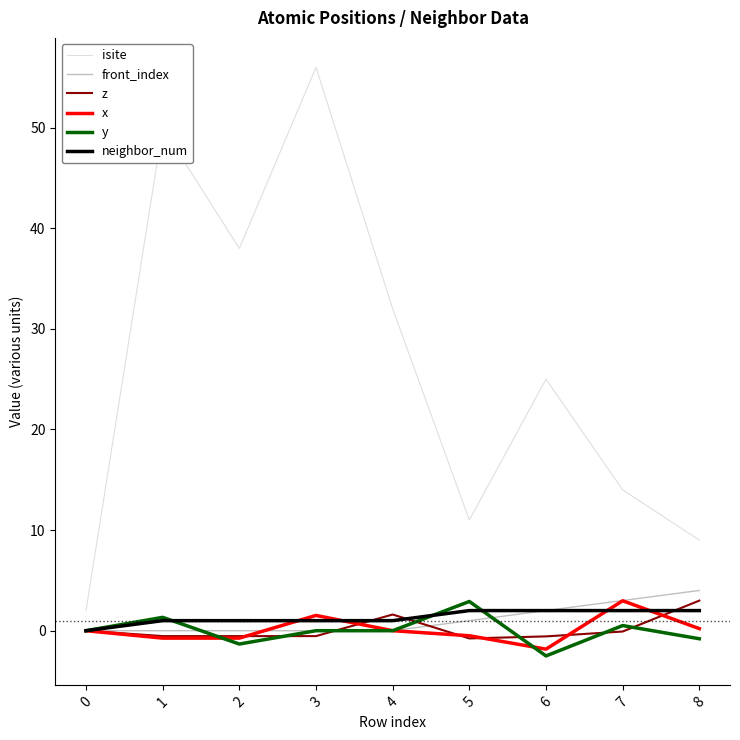

Is it true that isite equals 5.9 at 5?

False